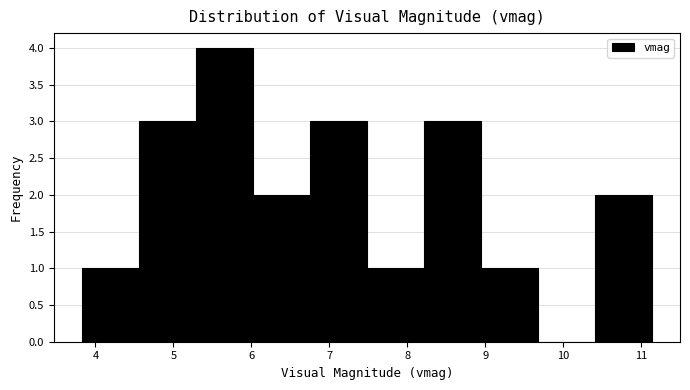

Which range on the x-axis has the tallest bar?

5.29 to 6.02